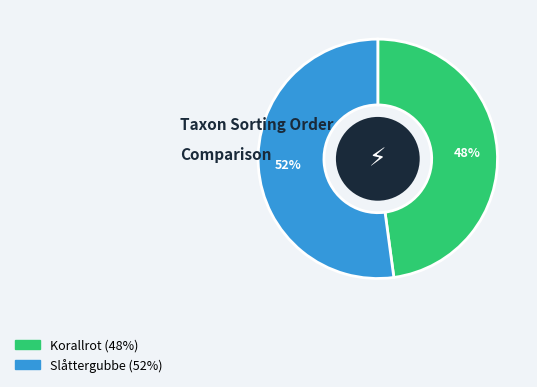

Between Slåttergubbe and Korallrot, which is larger?

Slåttergubbe